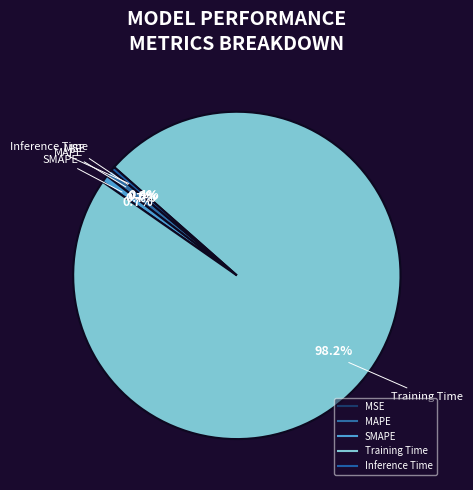

True or false: SMAPE accounts for 1% of the total.

True